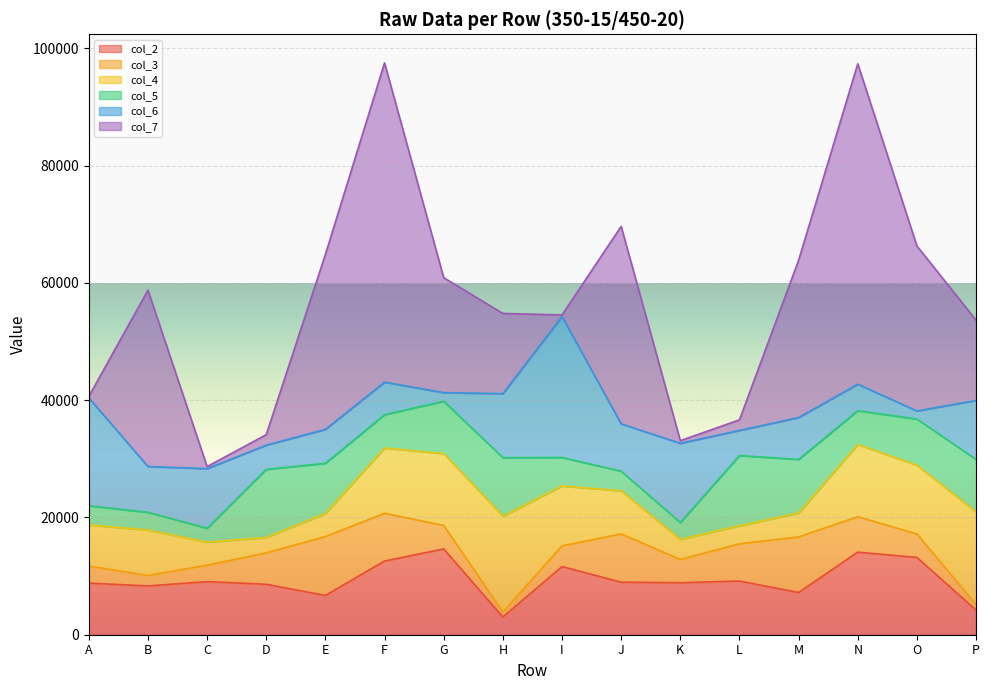

After their last crossing, which series has the higher values: col_2 or col_7?

col_7